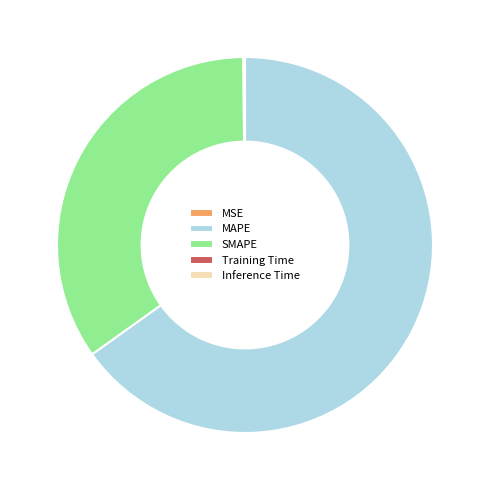

Which slice is the largest?

MAPE